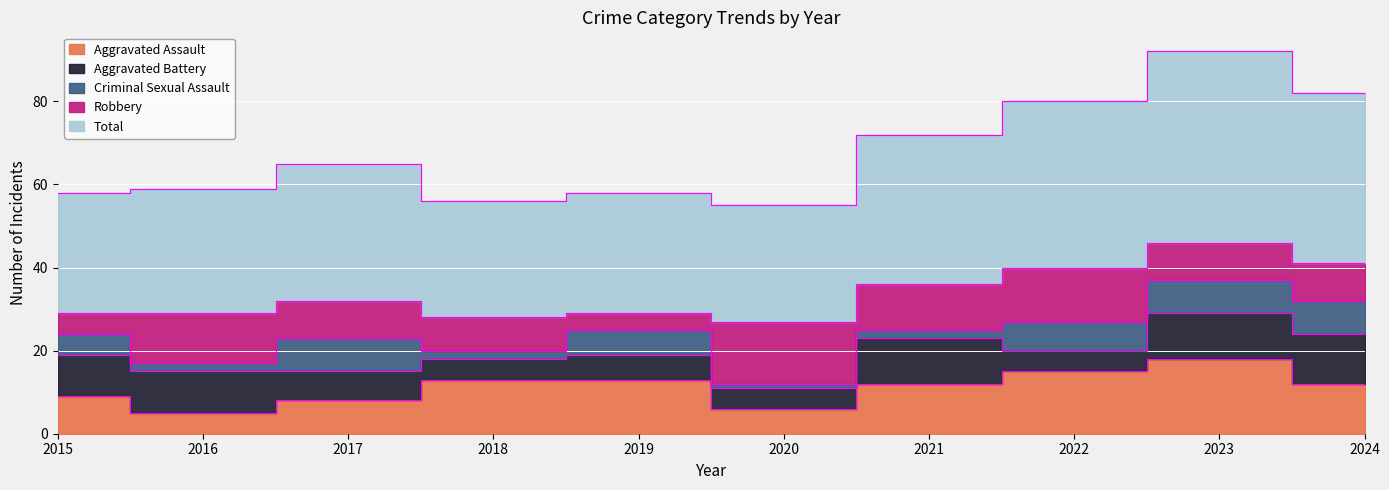

How many times do Aggravated Battery and Criminal Sexual Assault cross each other?

4